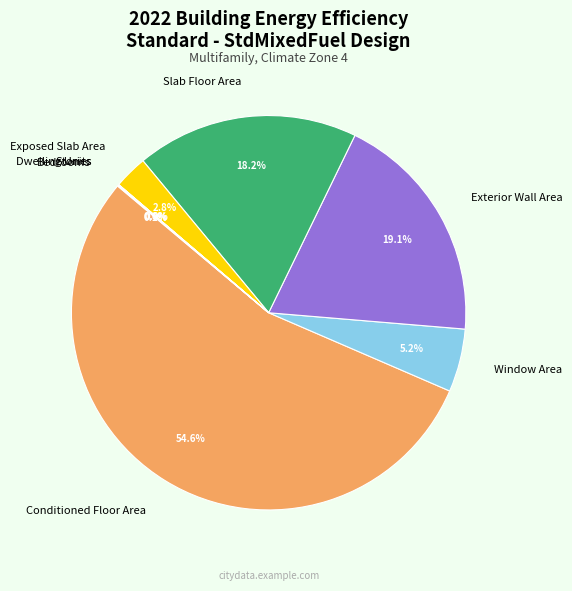

Does Conditioned Floor Area represent more than half of the total?

Yes